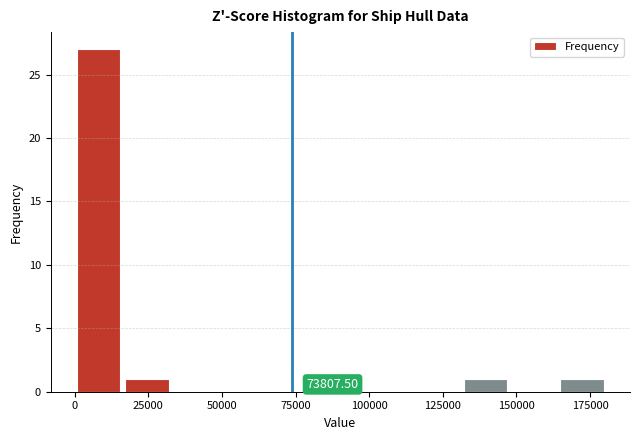

Around what value on the x-axis is the tallest bar? Give the approximate position of its centre, as read against the axis.

10000